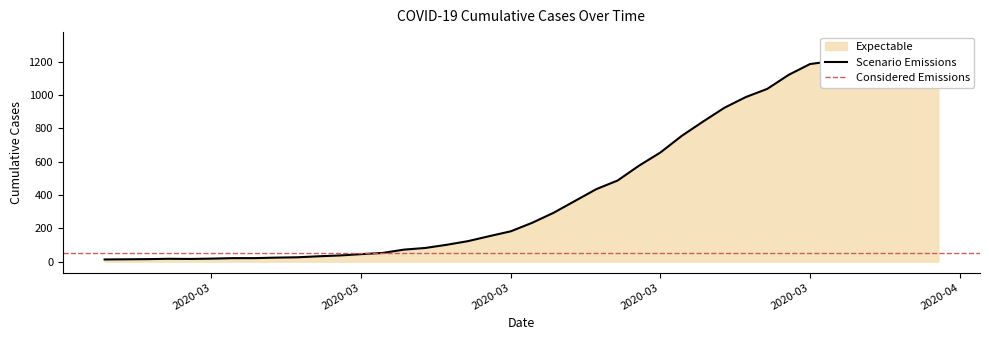

Rank the categories by value from highest to lowest.

2020-04-06, 2020-04-05, 2020-04-04, 2020-04-03, 2020-04-02, 2020-04-01, 2020-03-31, 2020-03-30, 2020-03-29, 2020-03-28, 2020-03-27, 2020-03-26, 2020-03-25, 2020-03-24, 2020-03-23, 2020-03-22, 2020-03-21, 2020-03-20, 2020-03-19, 2020-03-18, 2020-03-17, 2020-03-16, 2020-03-15, 2020-03-14, 2020-03-13, 2020-03-12, 2020-03-11, 2020-03-10, 2020-03-09, 2020-03-08, 2020-03-07, 2020-03-06, 2020-03-04, 2020-03-05, 2020-03-03, 2020-03-01, 2020-03-02, 2020-02-29, 2020-02-28, 2020-02-27